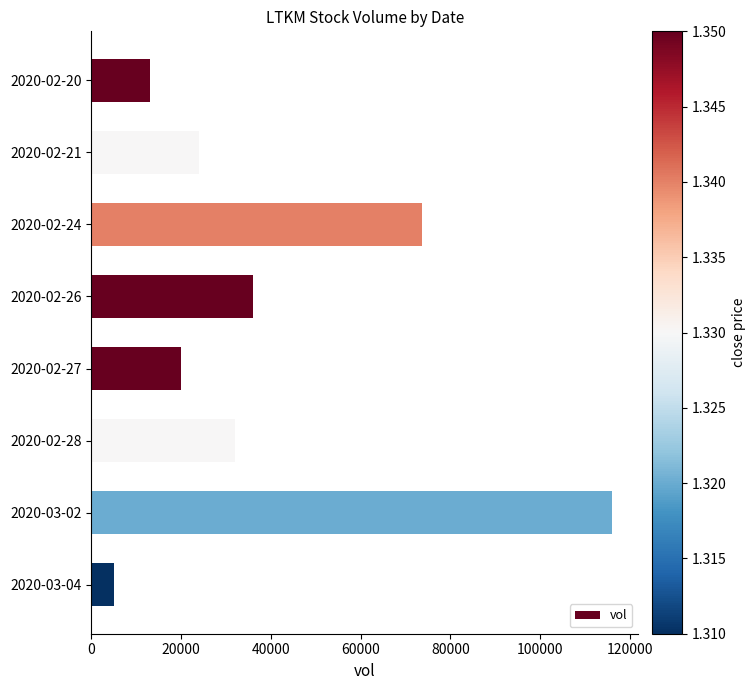

What is the minimum value shown in the chart?

5000